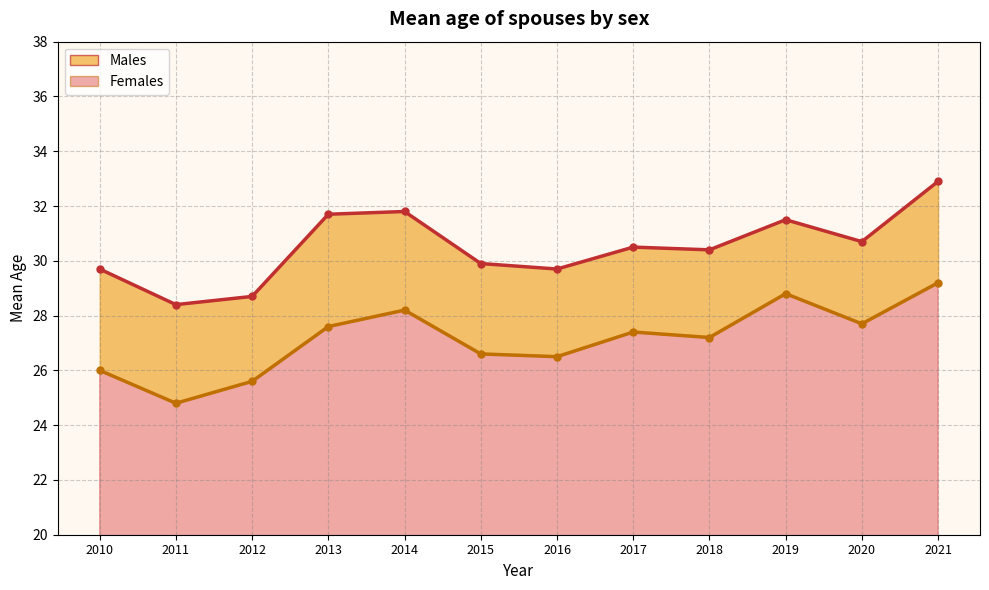

How many data points in Males are less than 30?

5